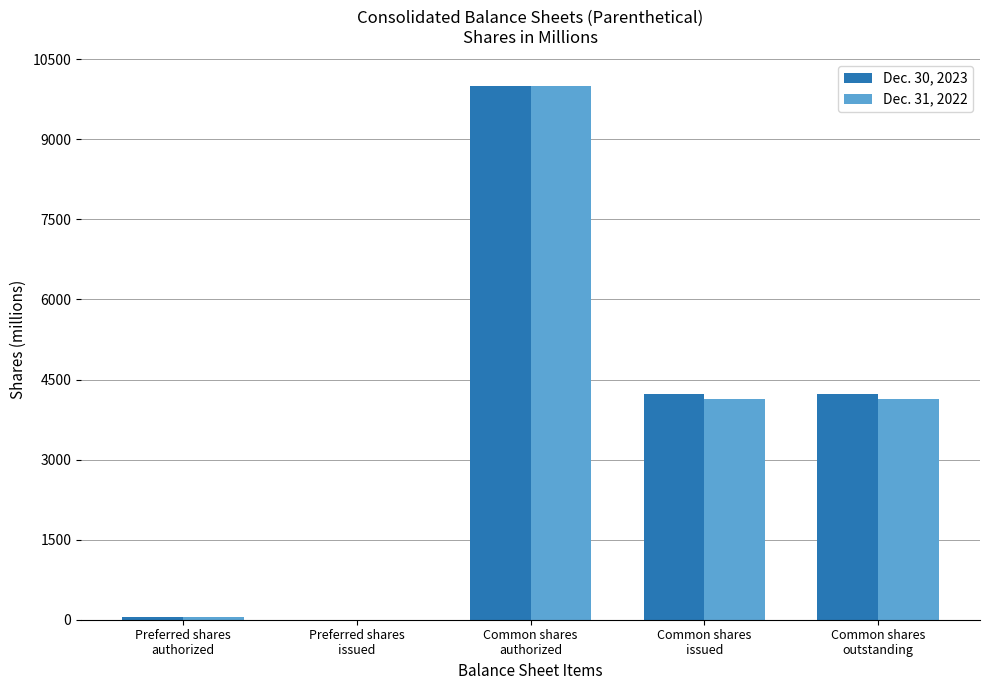

The value of Dec. 30, 2023 at Preferred shares
authorized is 50. True or false?

True